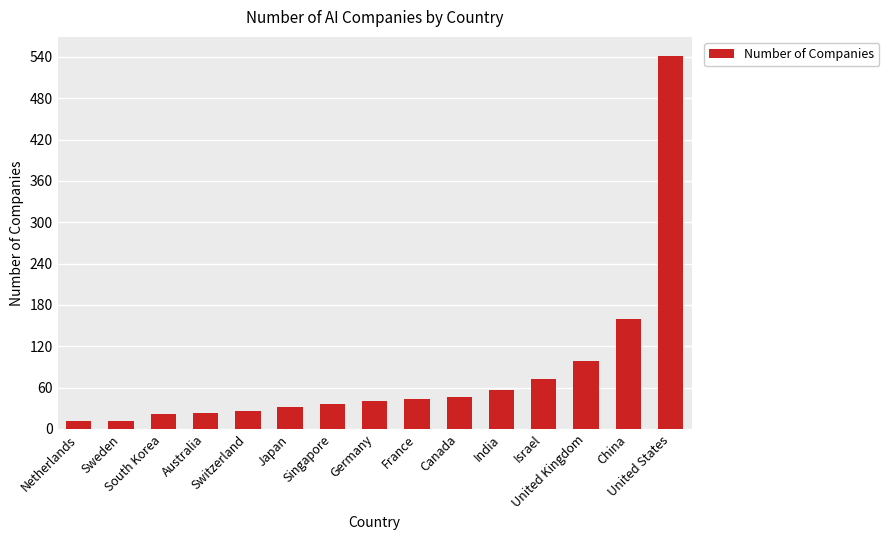

What is the difference between the maximum and minimum values?

530